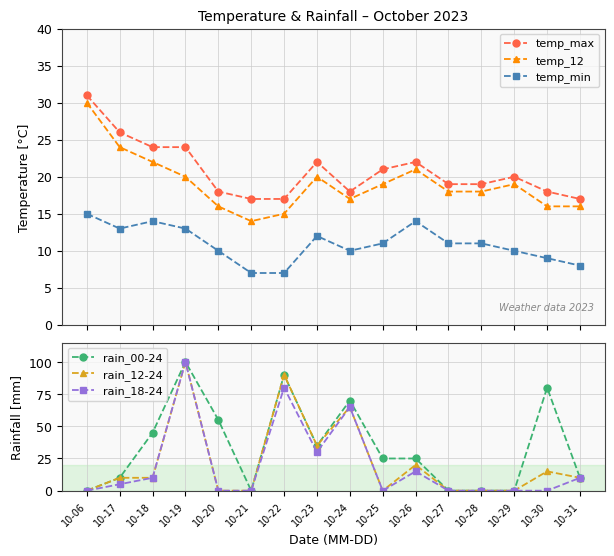

True or false: rain_18-24 has more than 0 points higher than both neighbors.

True